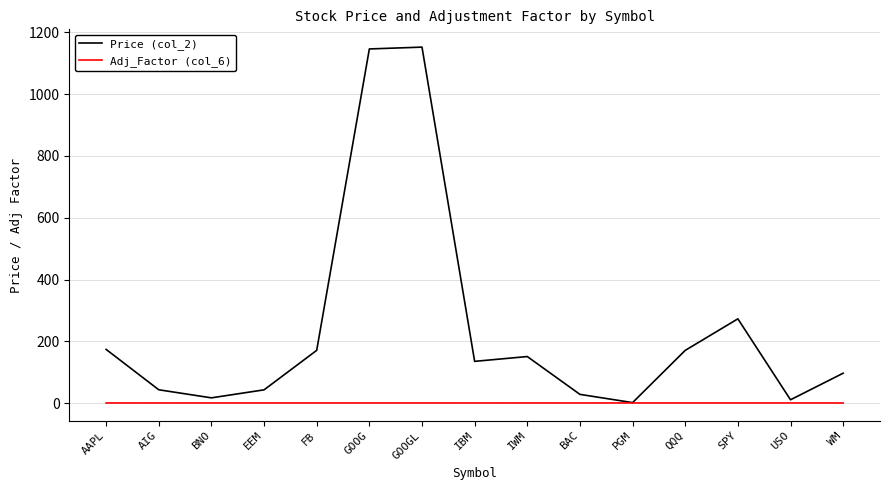

List the series in order of their peak value, lowest first.

Adj_Factor (col_6), Price (col_2)